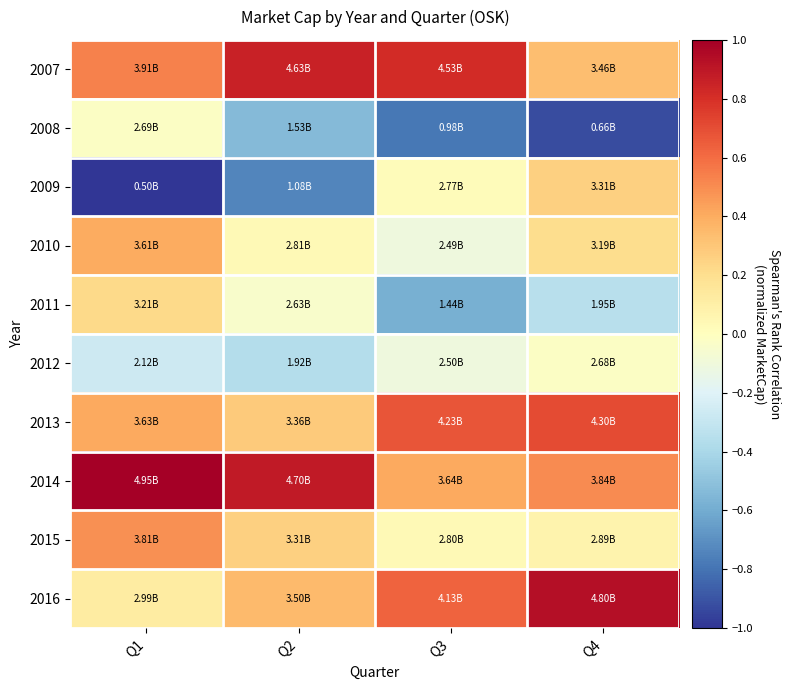

What is the smallest value displayed?

-1.0